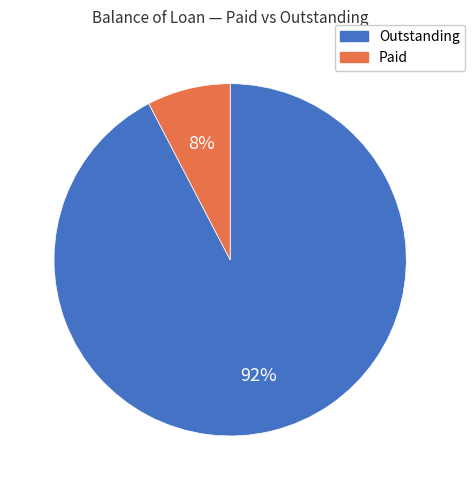

Does any single category account for the majority?

Yes